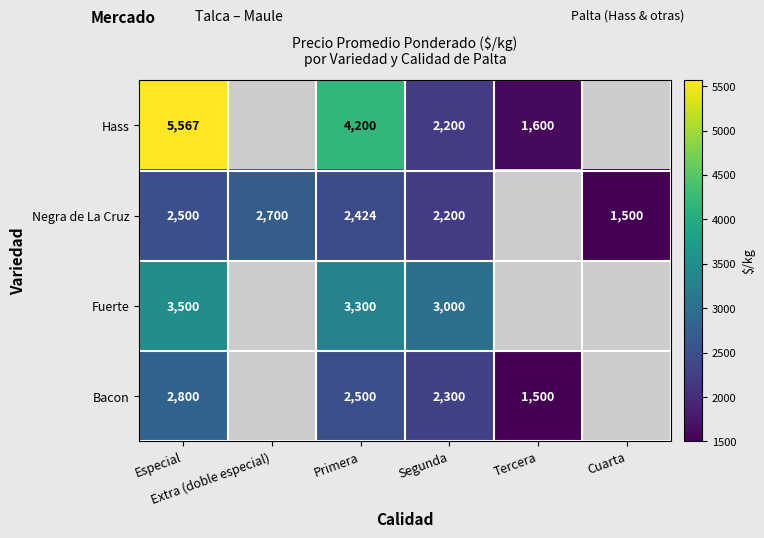

Is the value of Bacon at Cuarta greater than the value of Hass at Especial?

No